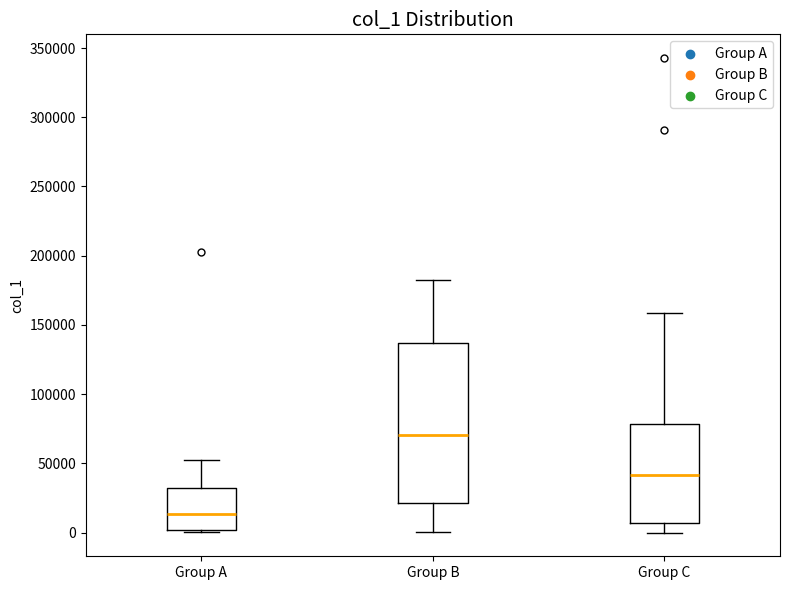

Reading left to right, transcribe this box plot: for each box, give where its median line is, the range the box spans, and where its two whiskers end, as read against the y-axis. The values are not printed on the chart, so give them approximately, as read against the axis.

Group A: median 15000, box 0 to 30000, whiskers 0 (just below the box's lower edge) to 50000
Group B: median 70000, box 20000 to 135000, whiskers 0 to 185000
Group C: median 40000, box 5000 to 80000, whiskers 0 to 160000